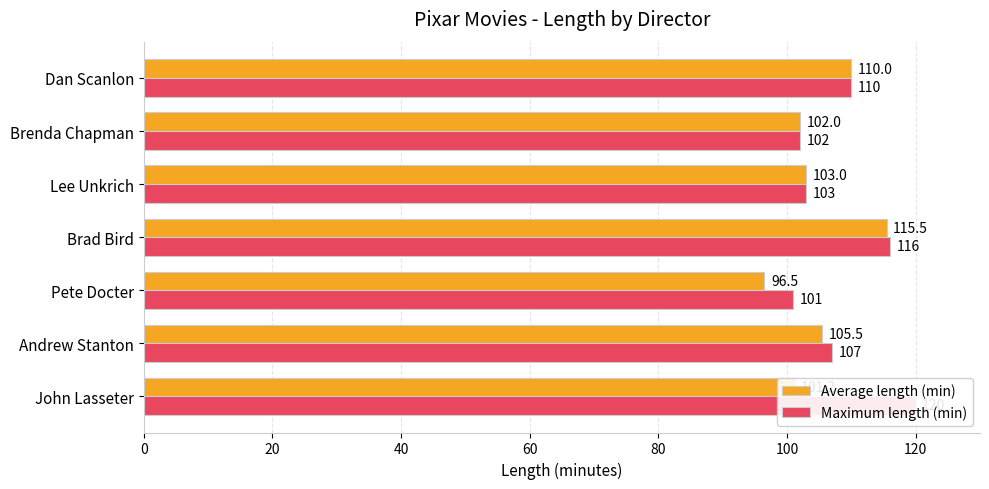

What is the value of the Maximum length (min) bar at the 4th from the left?

116.0